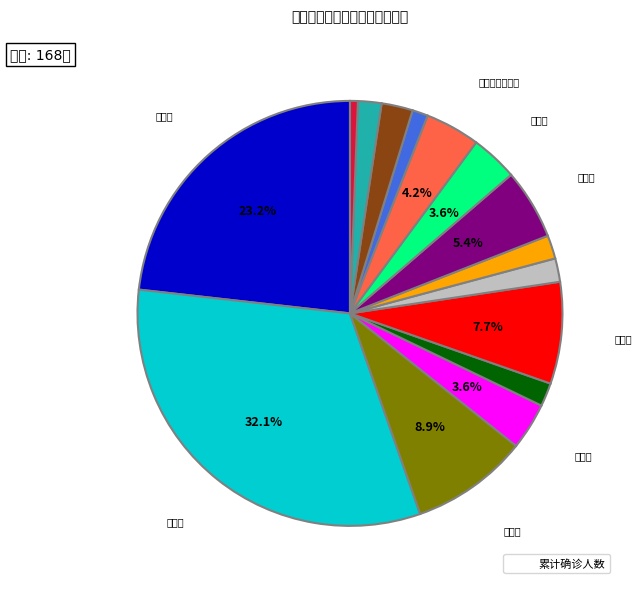

Which slice is the largest?

三亚市